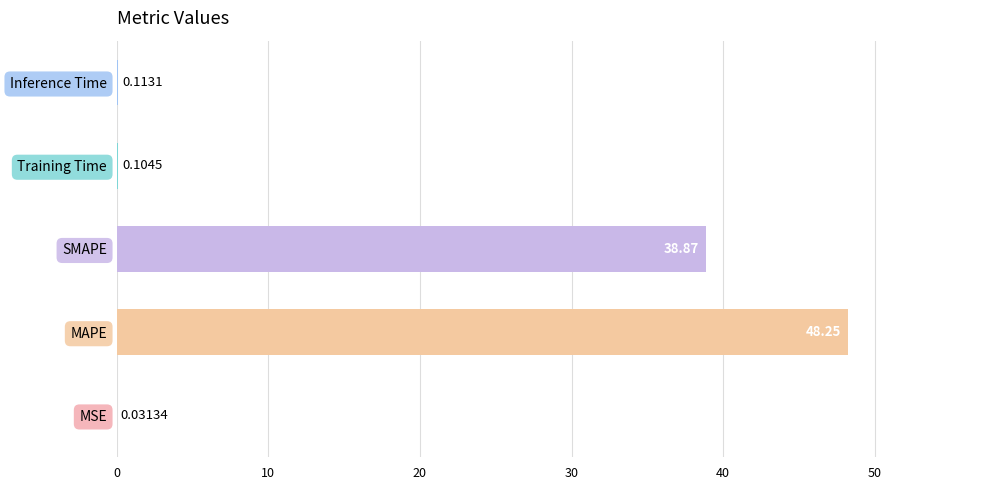

What is the sum of all values?

87.4